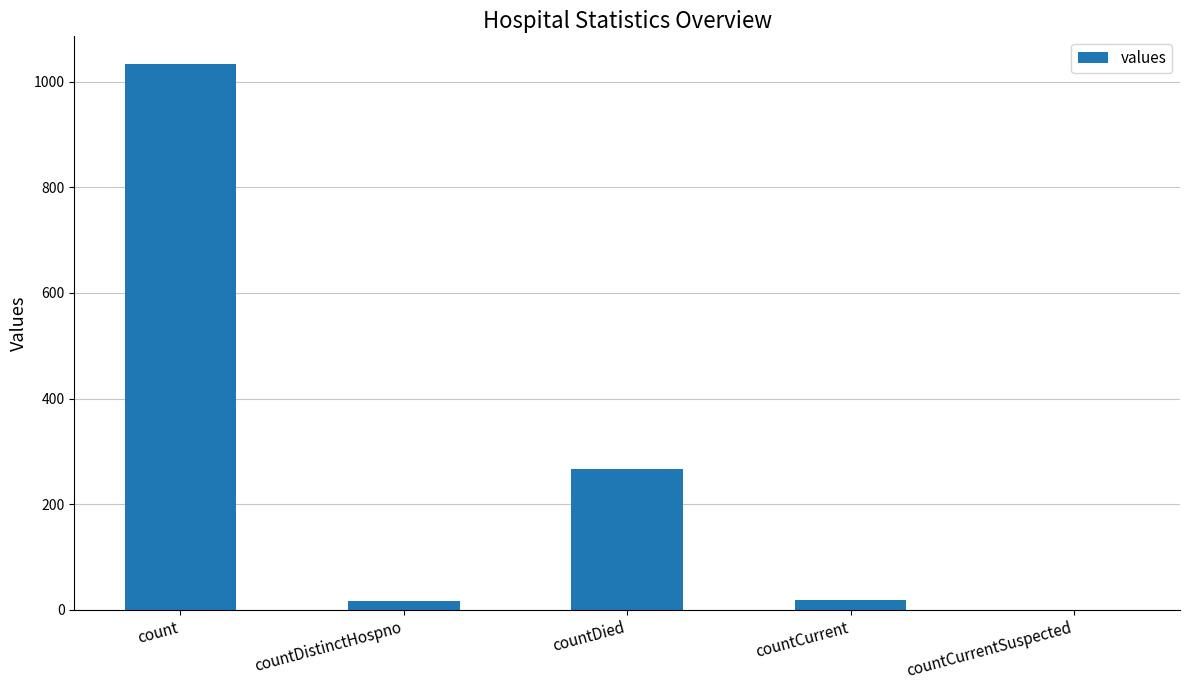

Is it true that the value at count is 1652?

False